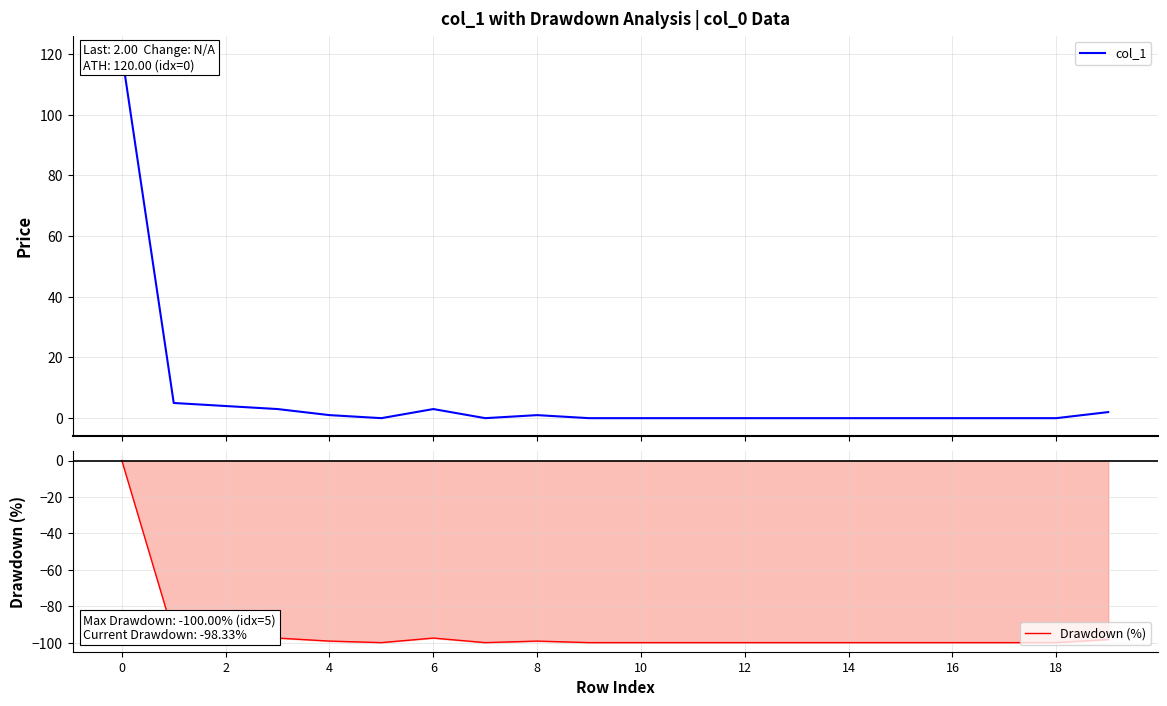

Count the number of categories in the chart.

20